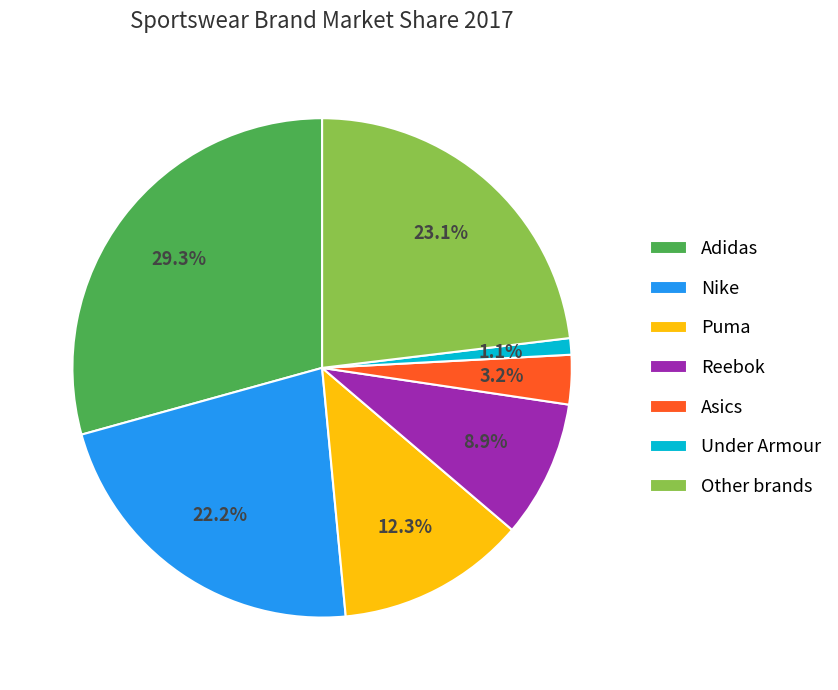

What percentage is the Nike slice, to the nearest percent?

22%